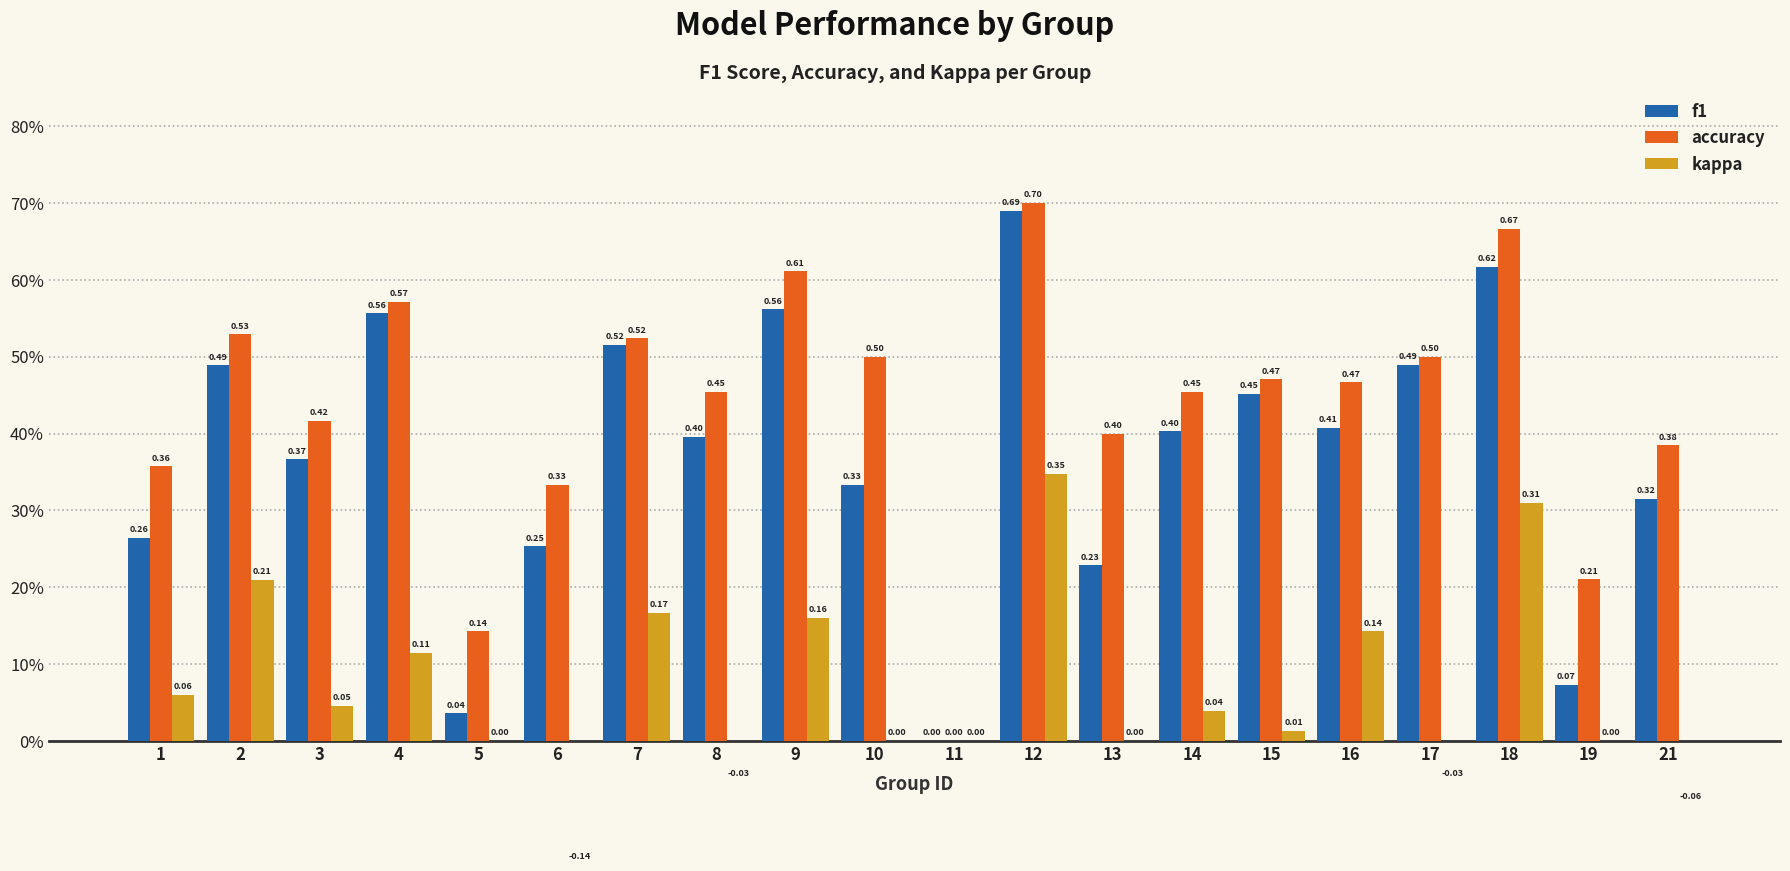

How many groups of bars are there?

20